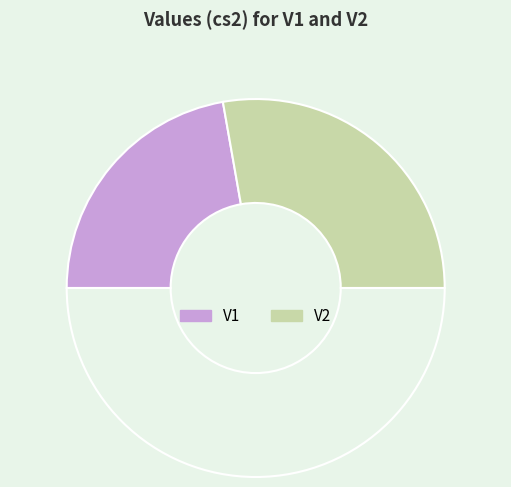

Count the number of slices in the pie.

3